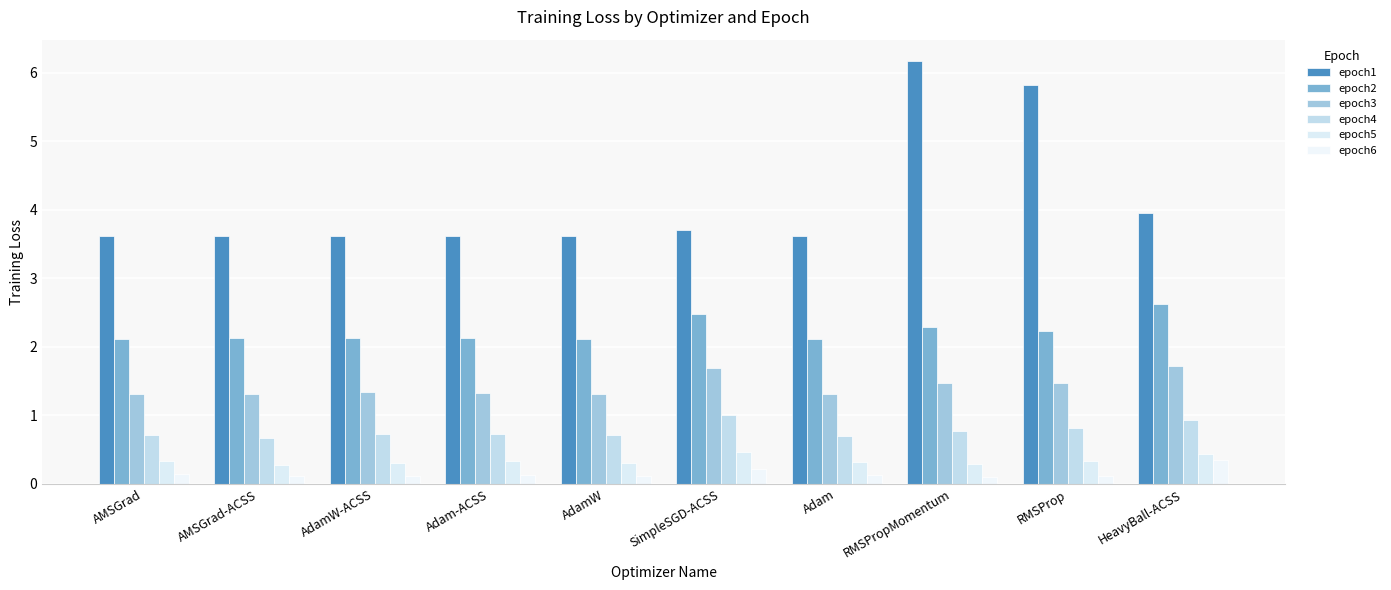

List the series in order of their peak value, lowest first.

epoch6, epoch5, epoch4, epoch3, epoch2, epoch1